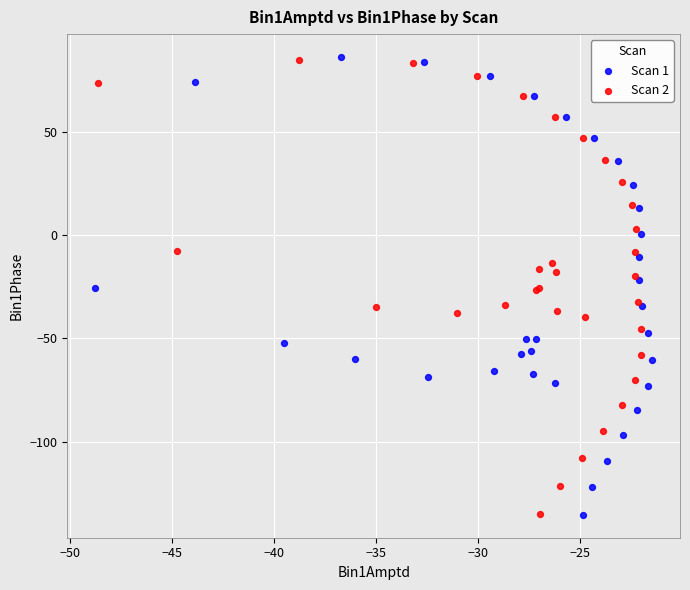

Which series has the largest Y range (max minus min)?

Scan 1